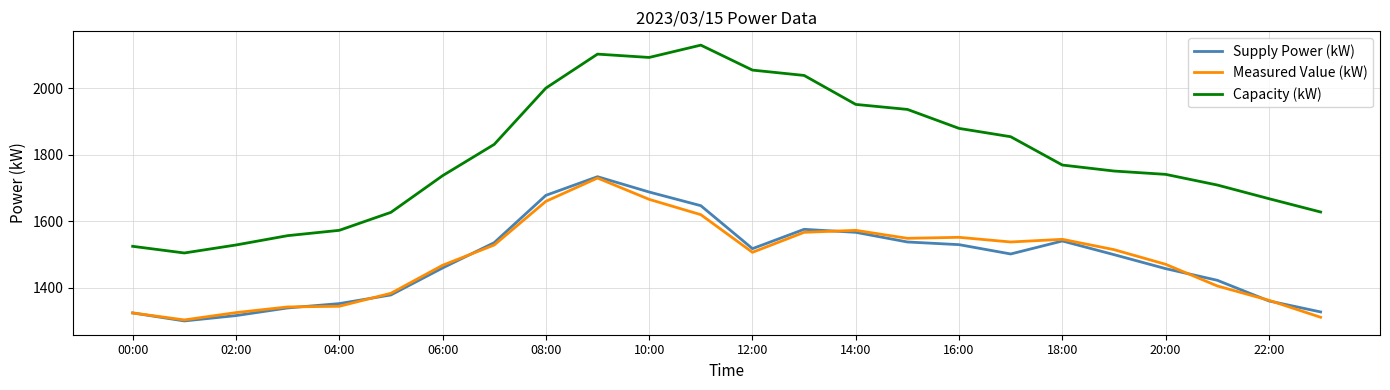

What is the minimum value shown in the chart?

1301